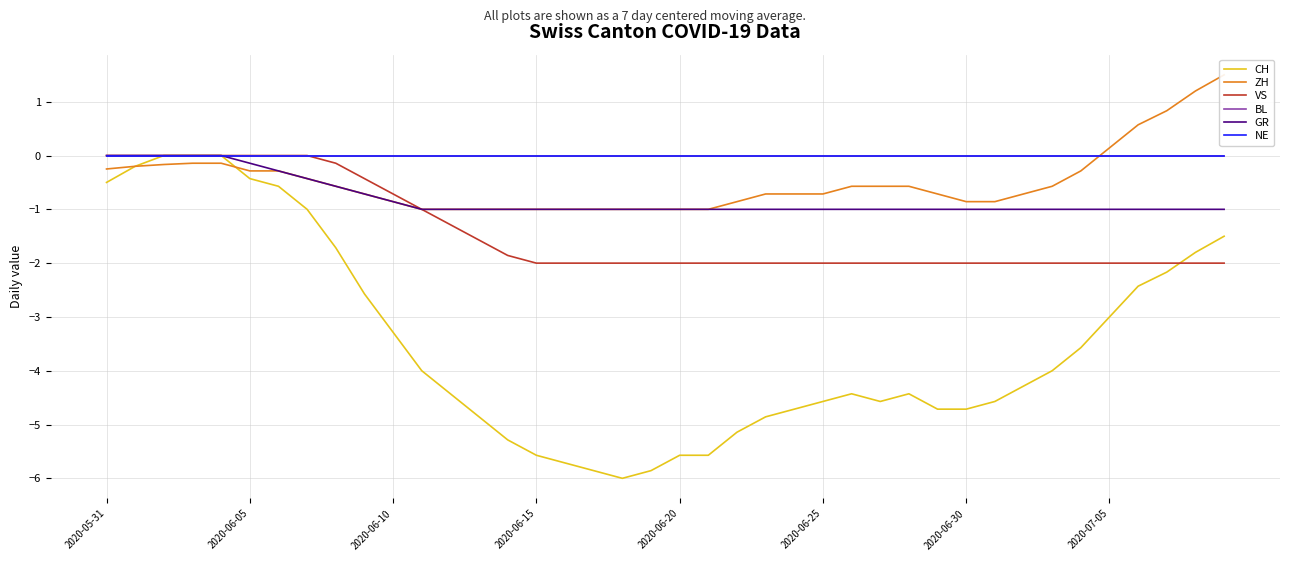

True or false: GR and CH intersect in this chart.

False